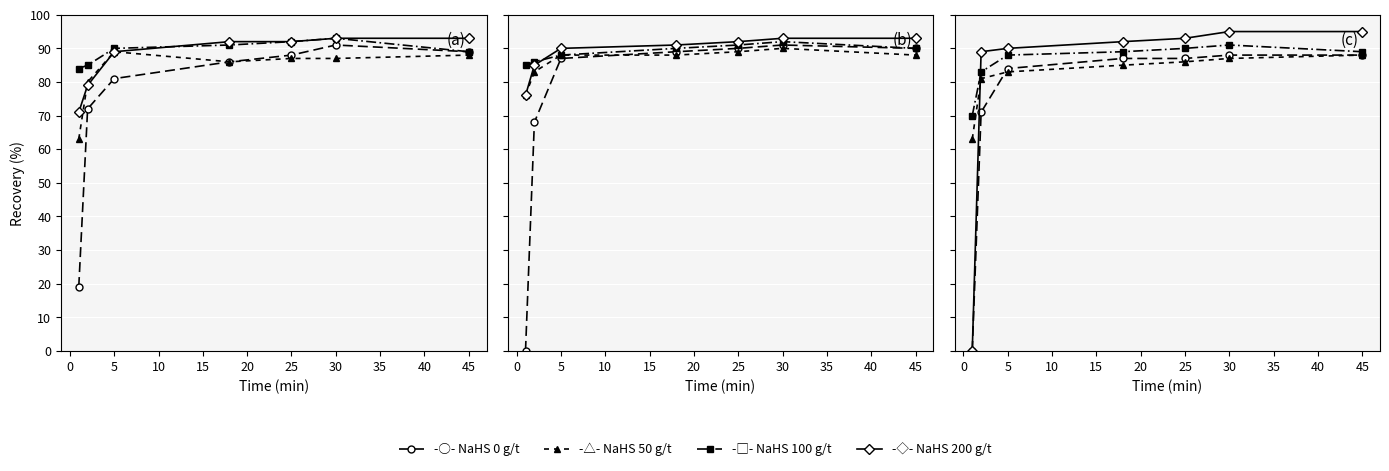

How many values in NaHS 200 g/t are above zero?

6